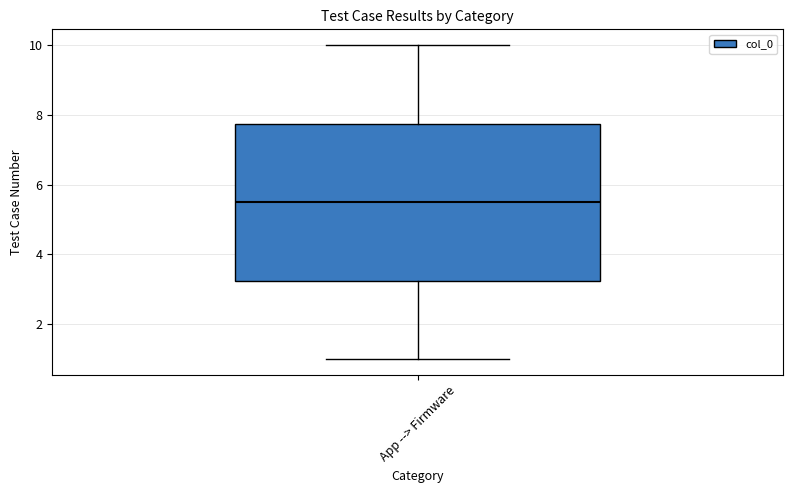

Read this box plot against the y-axis: the position of the median line, the range covered by the box, and the ends of both whiskers. The values are not printed on the chart, so give them approximately, as read against the axis.

median 5.6, box 3.2 to 7.8, whiskers 1.0 to 10.0